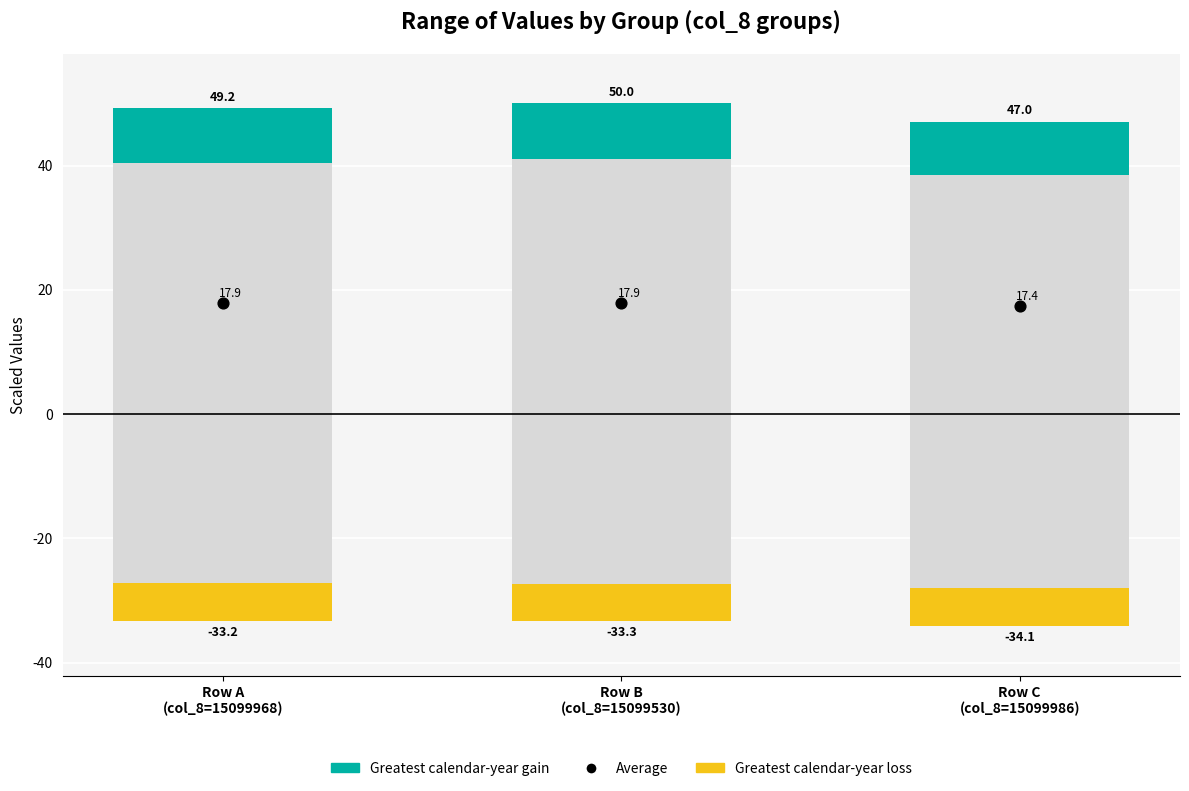

What are all the series names shown in the legend?

Greatest calendar-year gain, Greatest calendar-year loss, Average